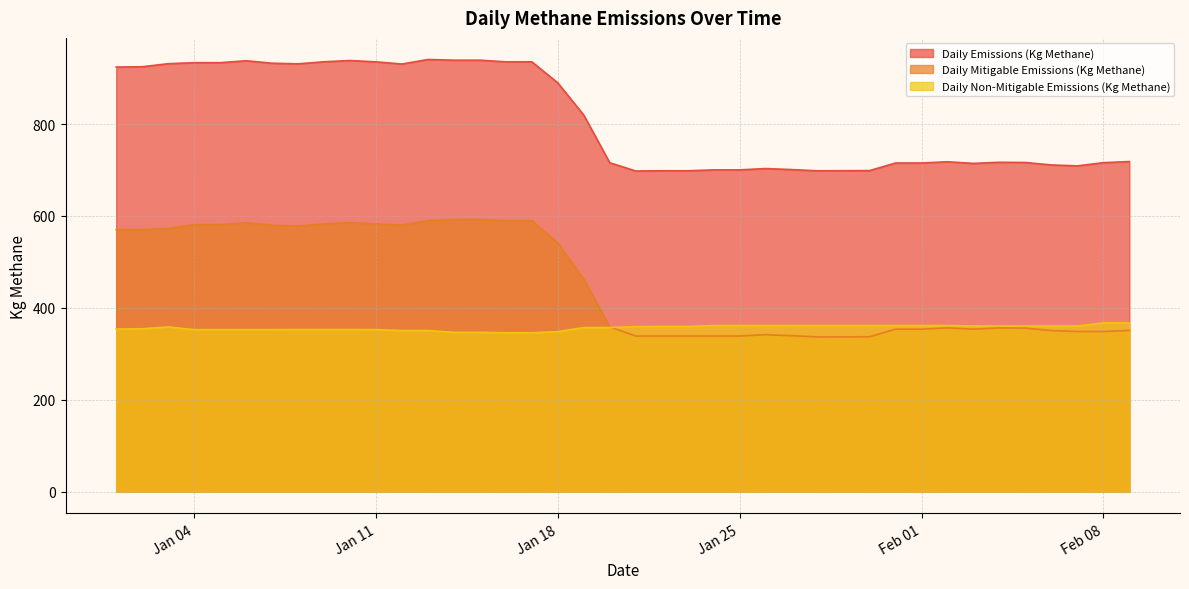

What is the total value across all series at 2022-02-04?

1433.8